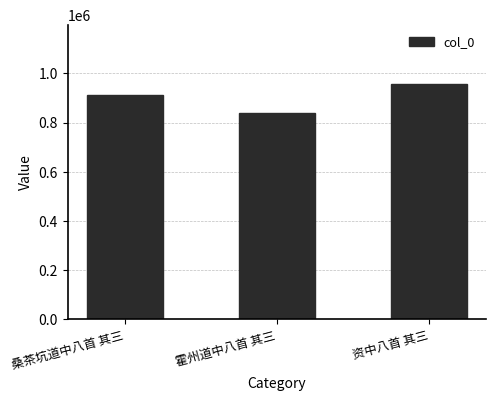

What is the difference between the maximum and minimum values?

117372